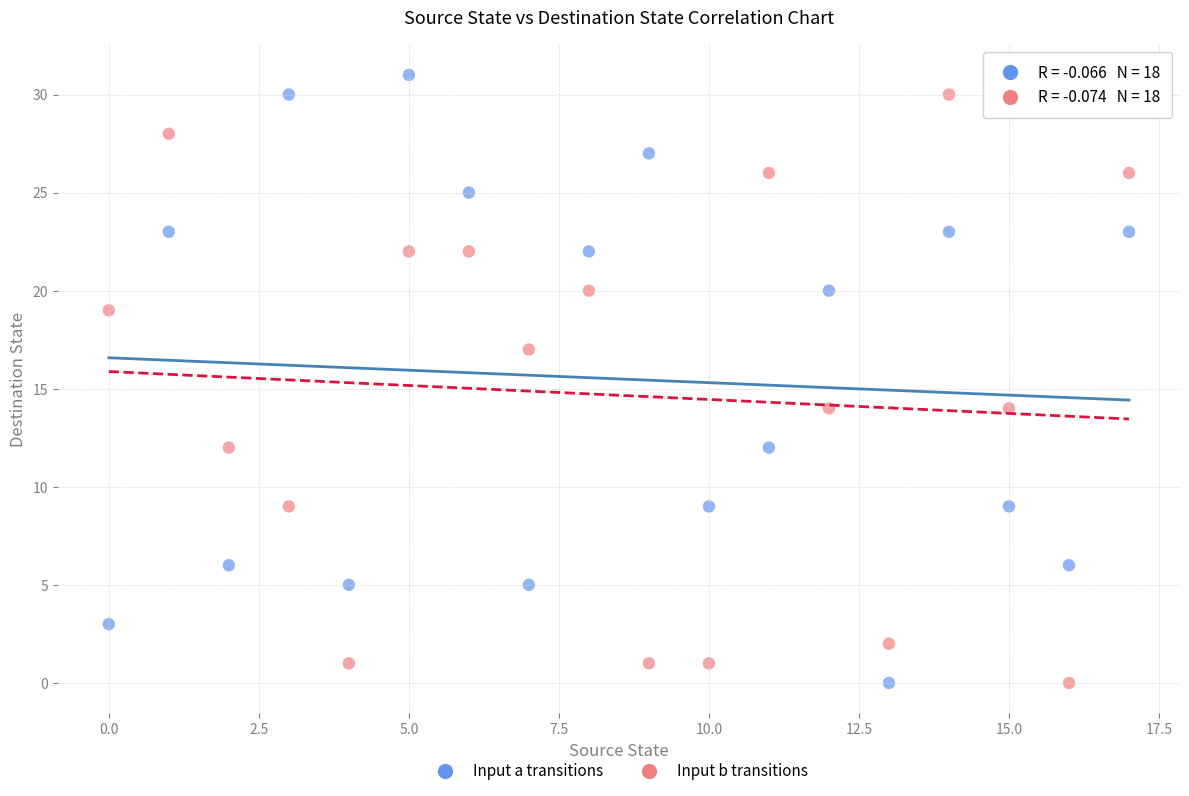

Across all data points, what is the range of Y values (max minus min)?

31